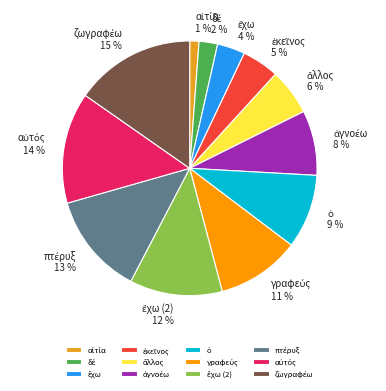

How many segments does this pie chart have?

12